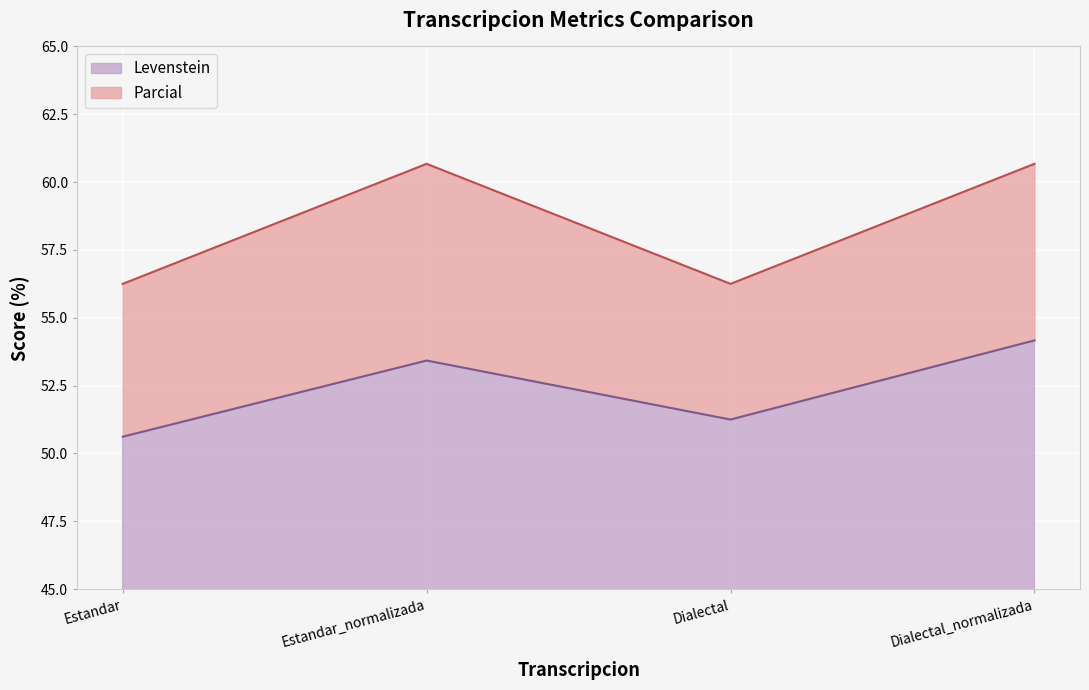

What is the value of the Parcial point at the 1st from the left?

56.2